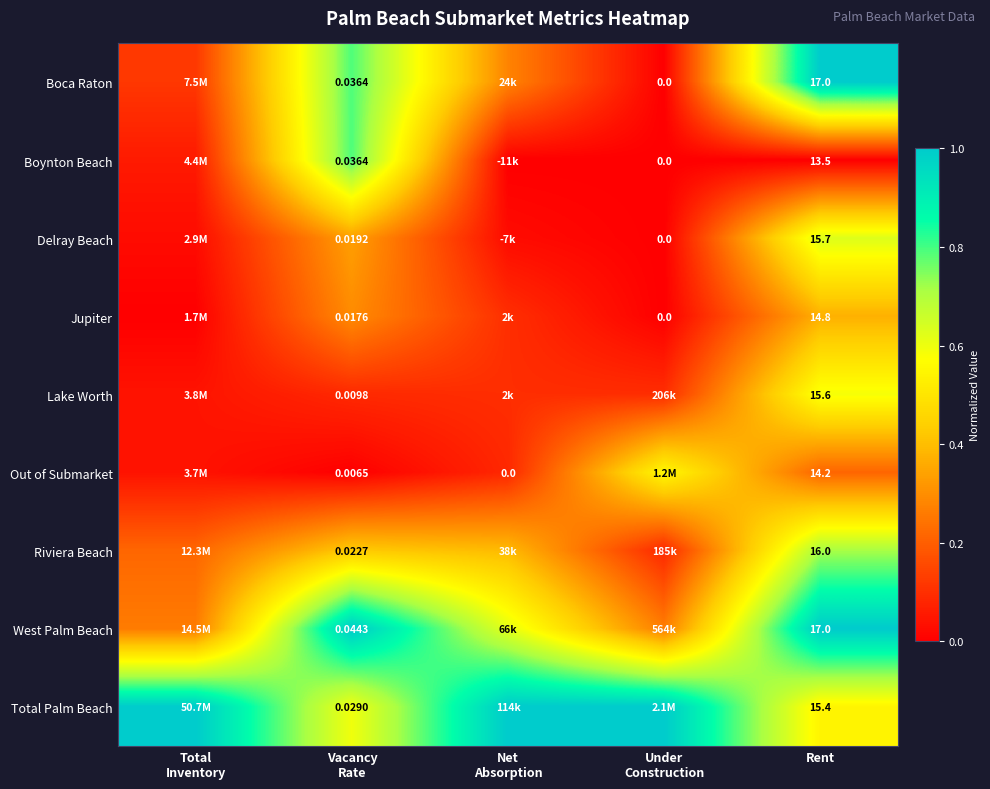

At which category is the sum across all series the highest?

Rent